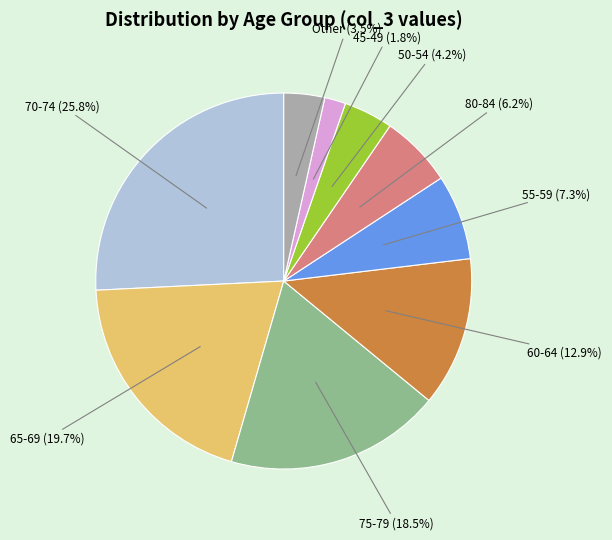

Is there a majority slice in this chart?

No